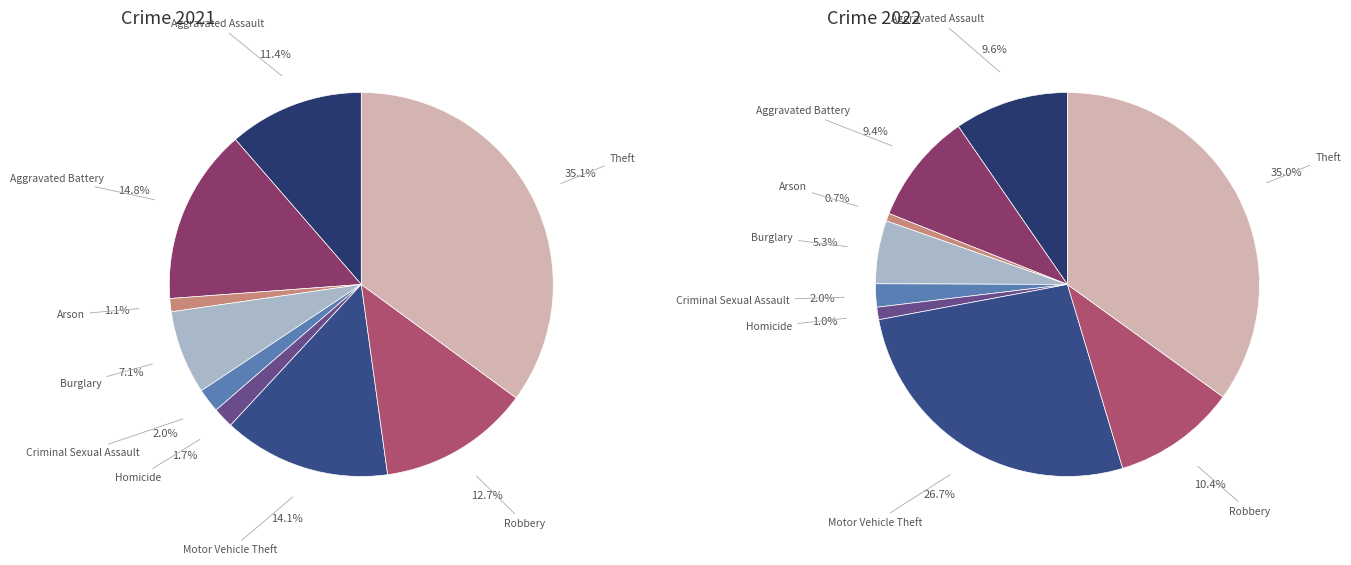

What portion of the pie excludes 6?

85.9%